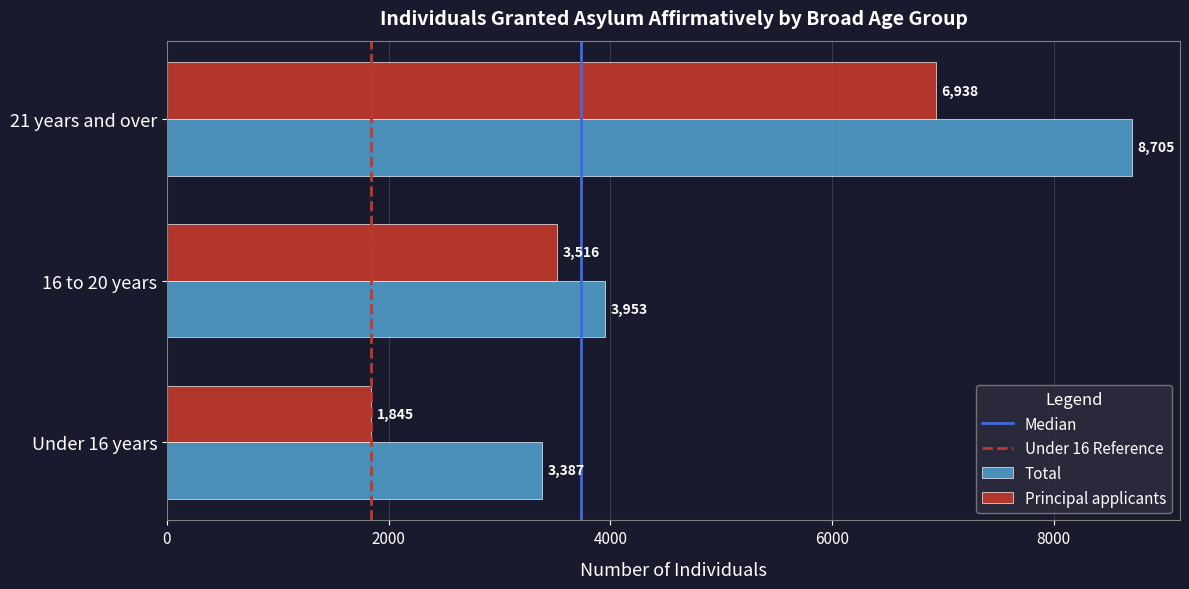

List the series in order of their peak value, lowest first.

Principal applicants, Total